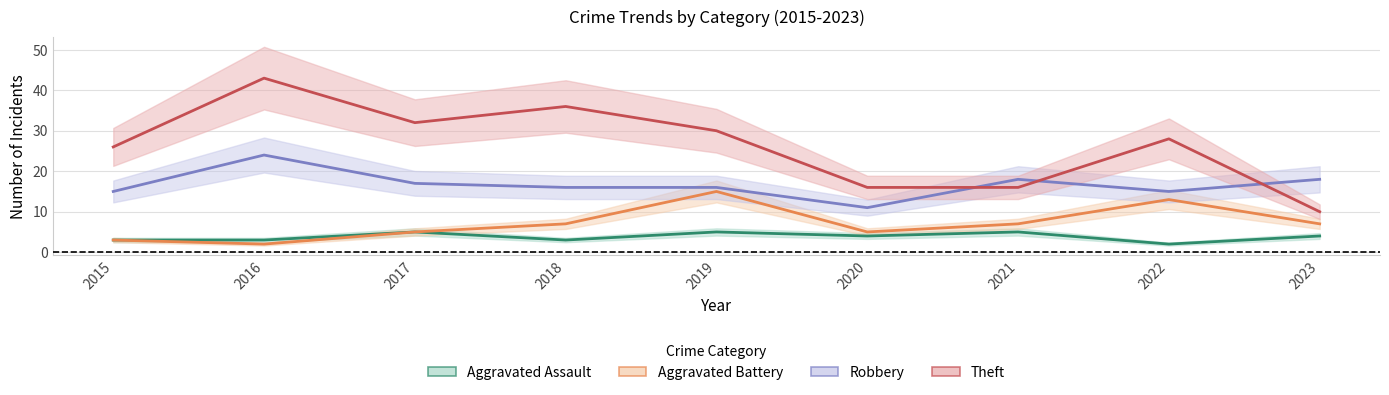

What is the lowest value of the Robbery series?

11